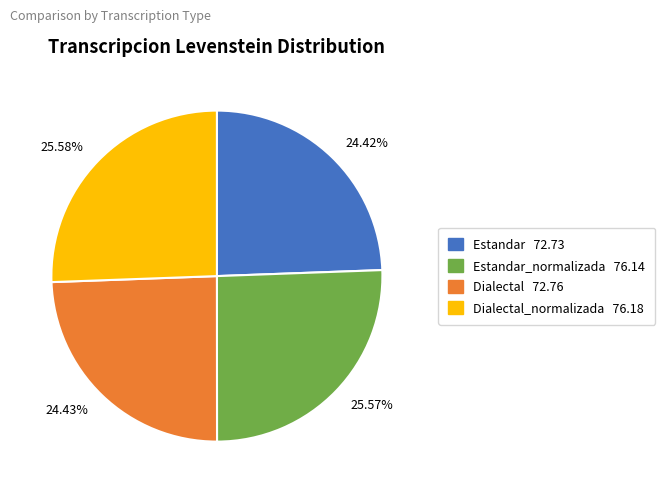

Is there any slice that represents more than half of the pie?

No